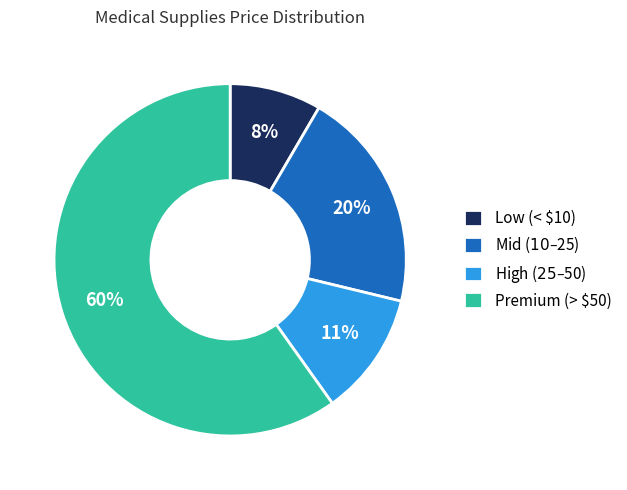

How many slices are in this pie chart?

4